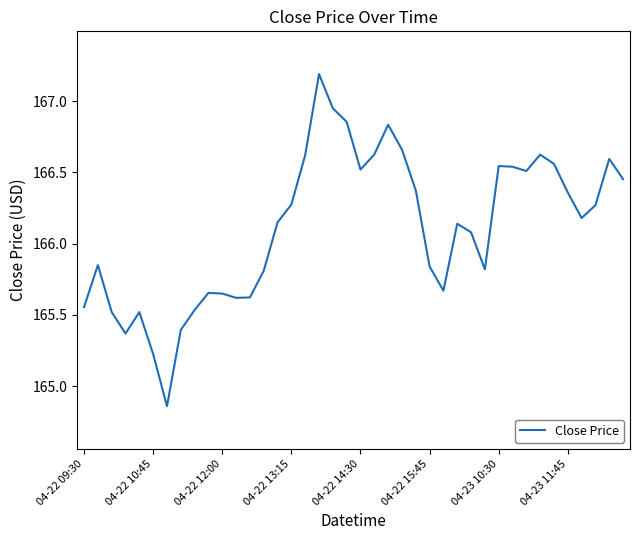

How many lines are shown in the chart?

1